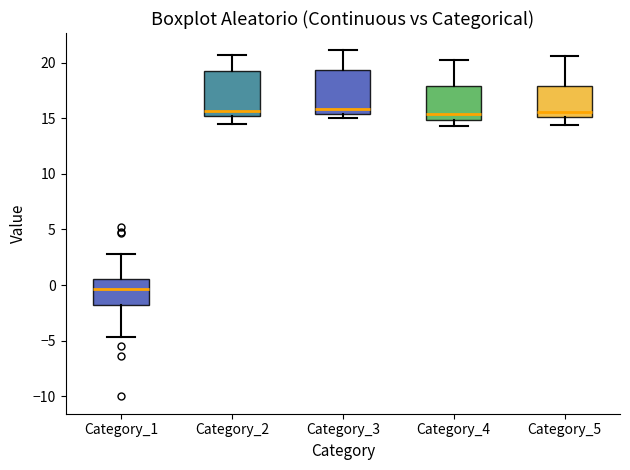

Which box has the lowest median line?

Category_1